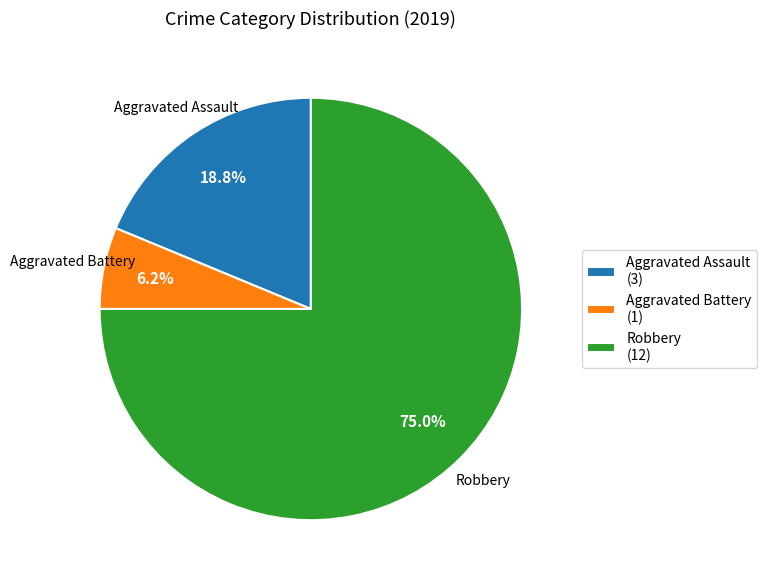

Is Robbery the majority of the pie?

Yes